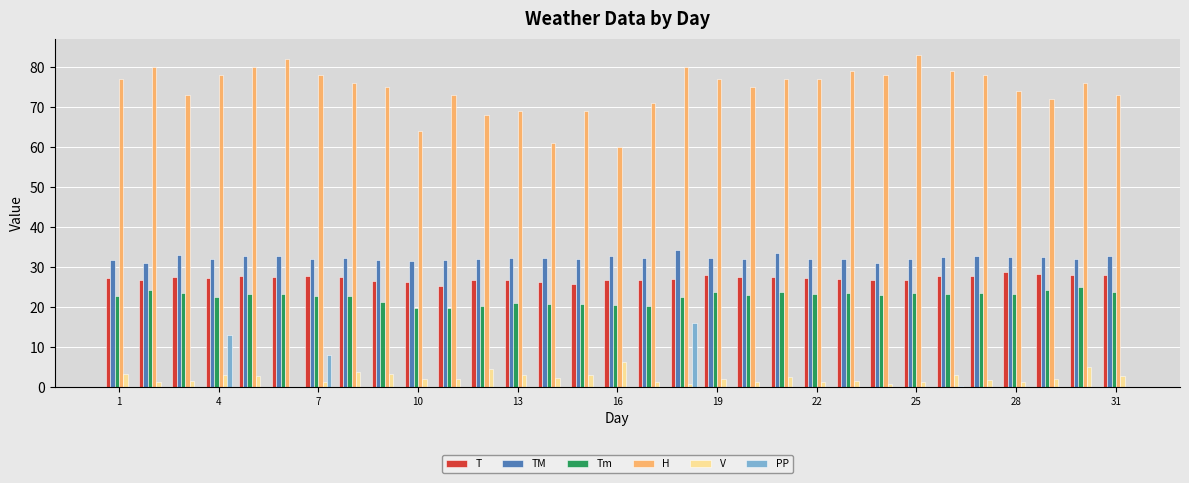

Which series has the largest total across all categories?

H